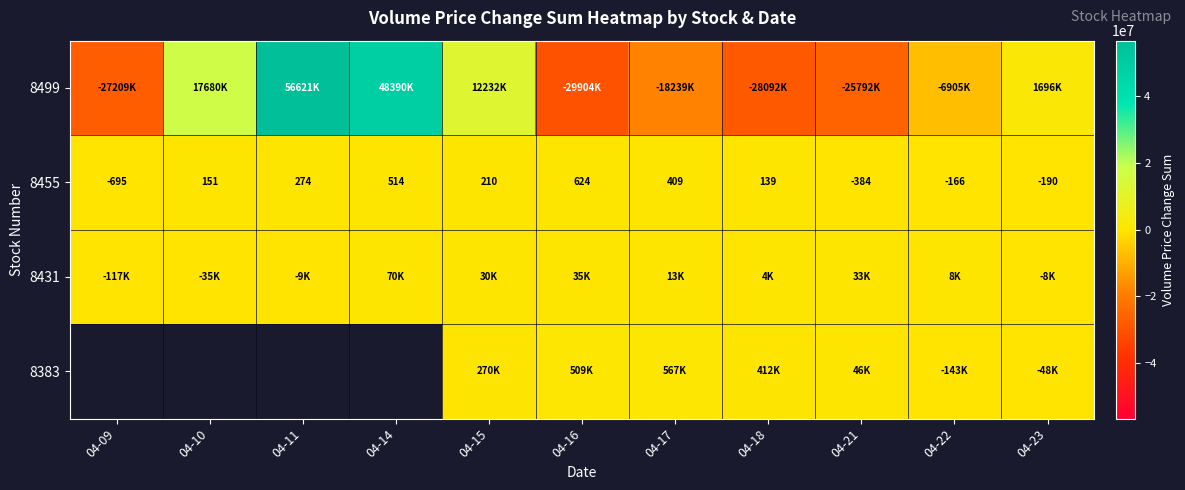

Read the 8455 value at 04-11.

274